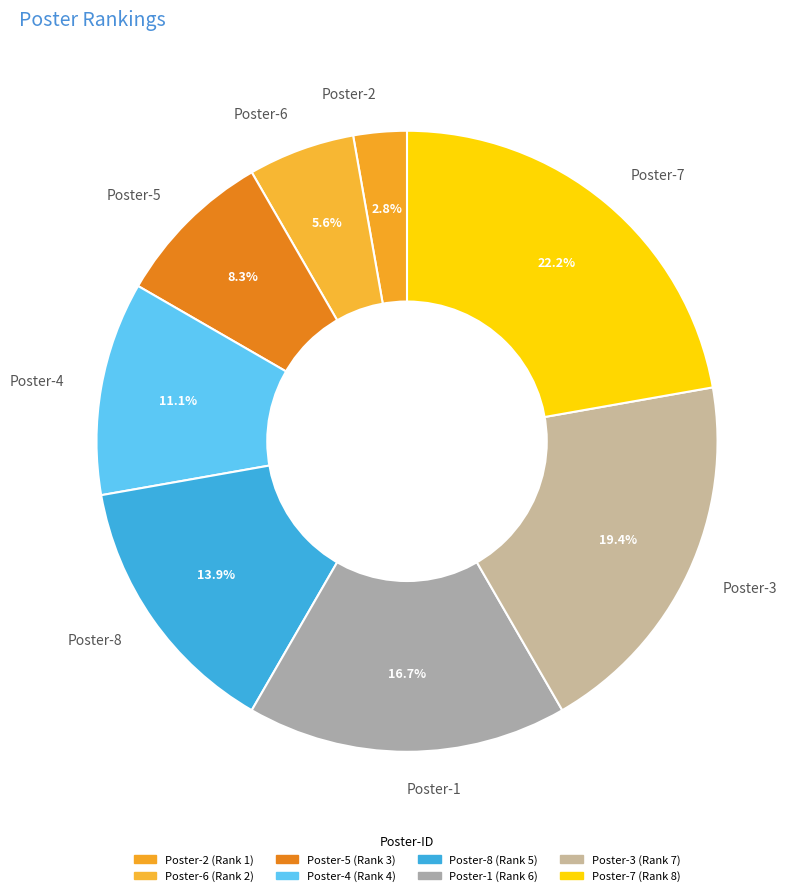

To the nearest percent, what is the average slice percentage?

12%